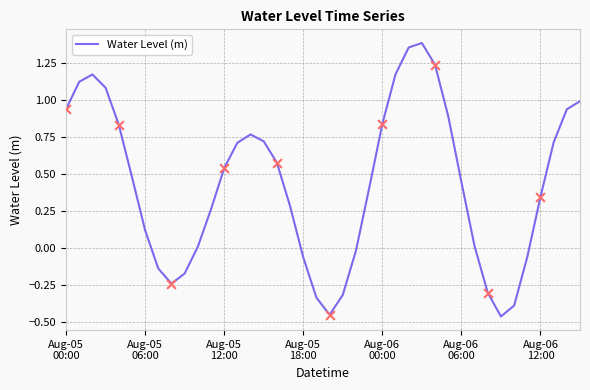

What is the difference between the maximum and minimum values?

1.9